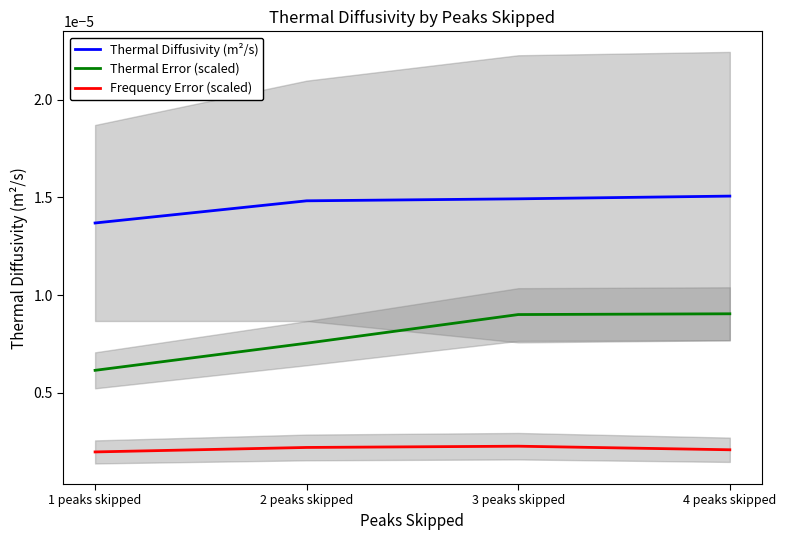

Is the value of Thermal Error (scaled) at 1 peaks skipped greater than the value of Frequency Error (scaled) at 2 peaks skipped?

Yes